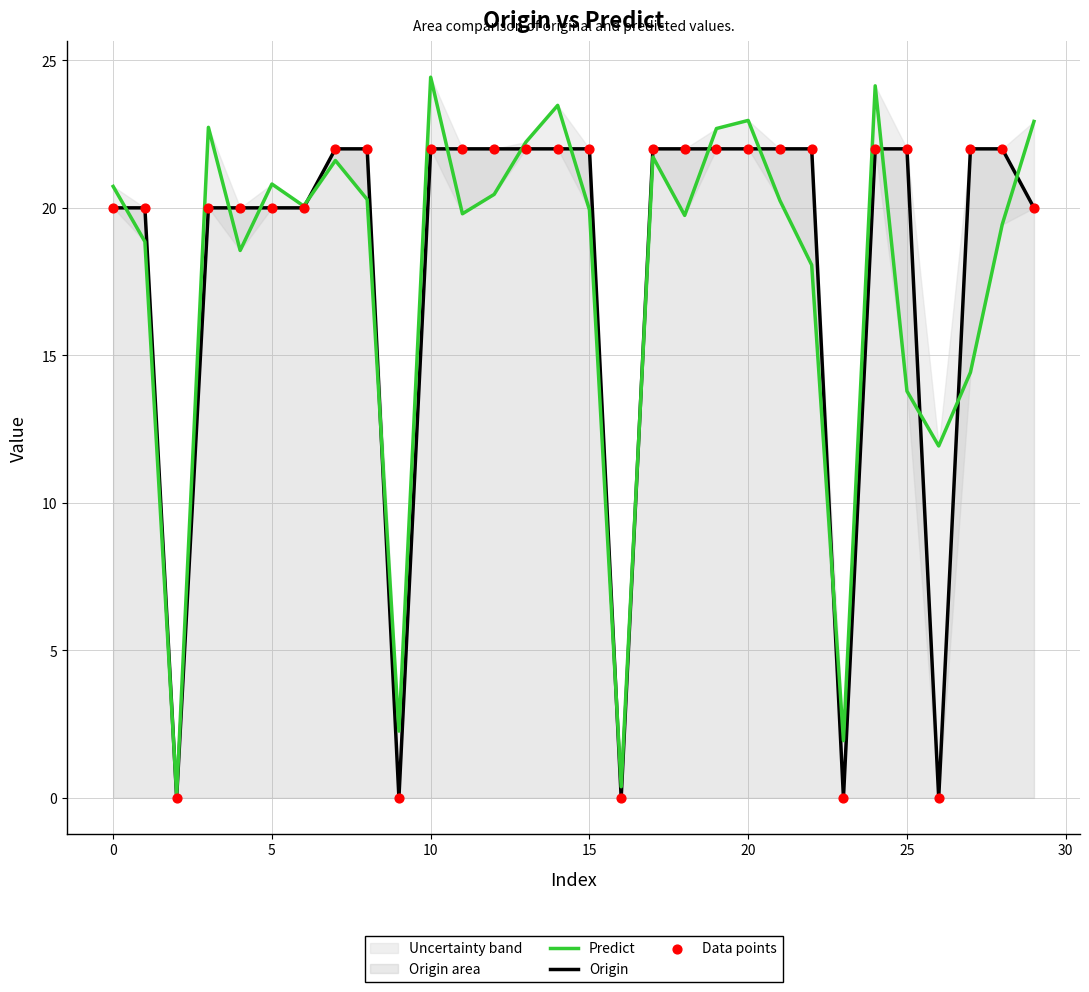

Which series contains the highest Y value?

Predict